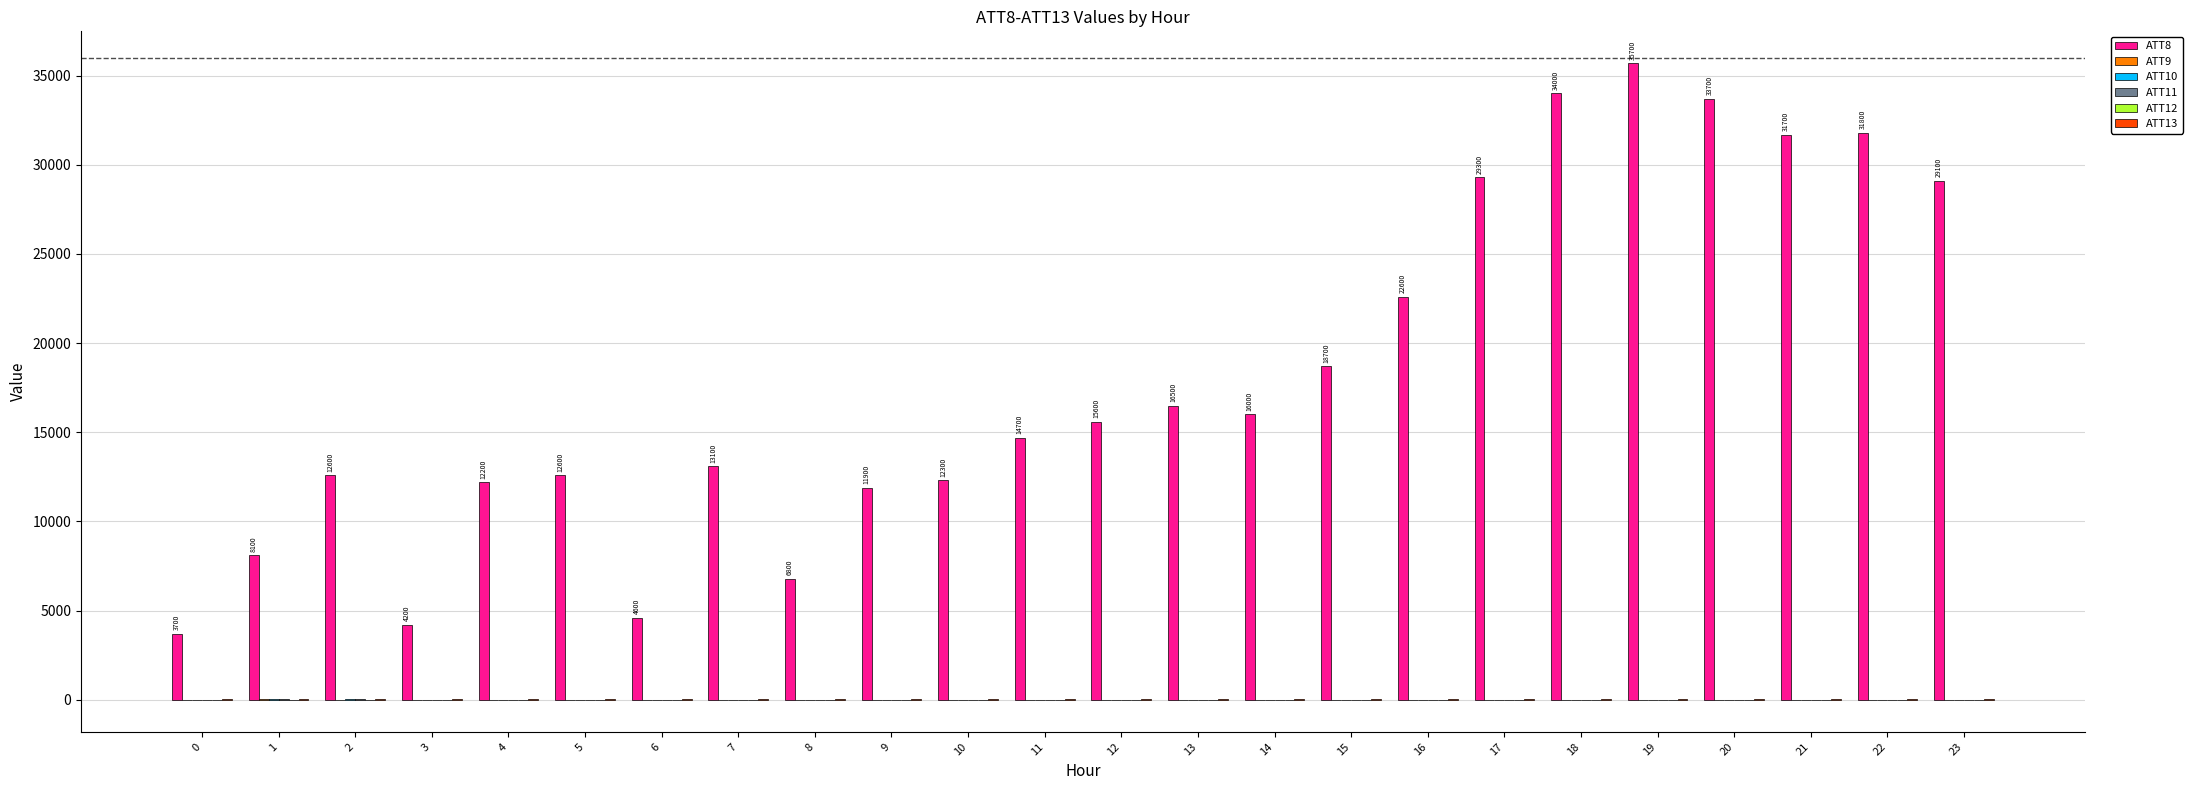

What is the maximum value shown in the chart?

35700.0